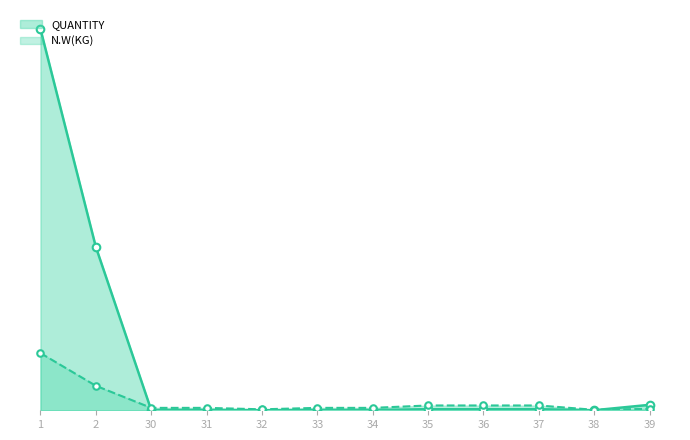

Which series reaches the minimum Y coordinate?

QUANTITY